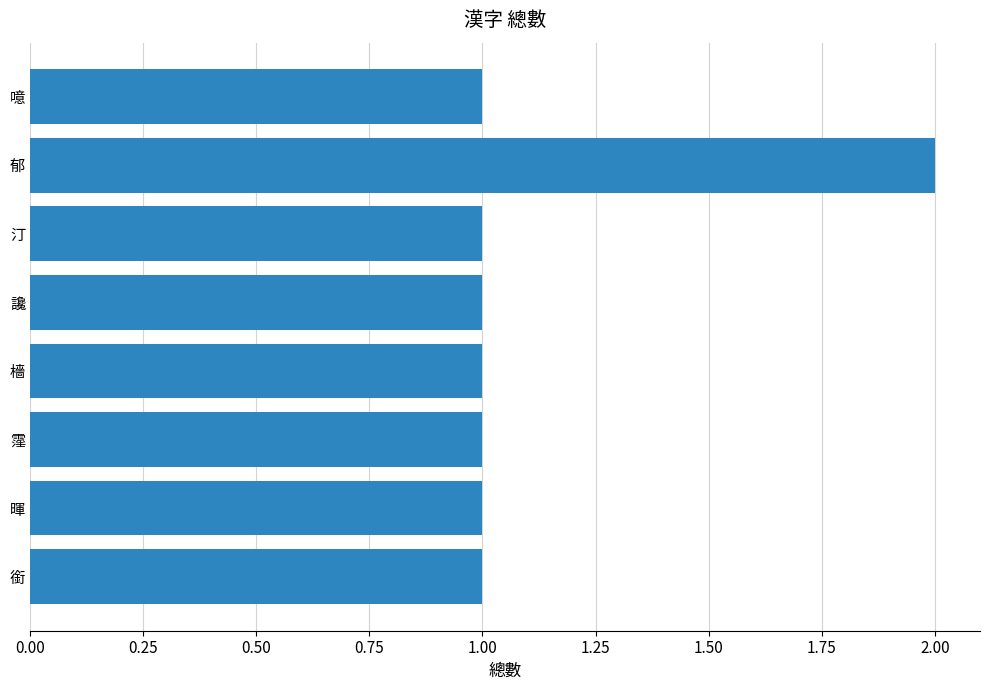

Does the chart contain any negative values?

No